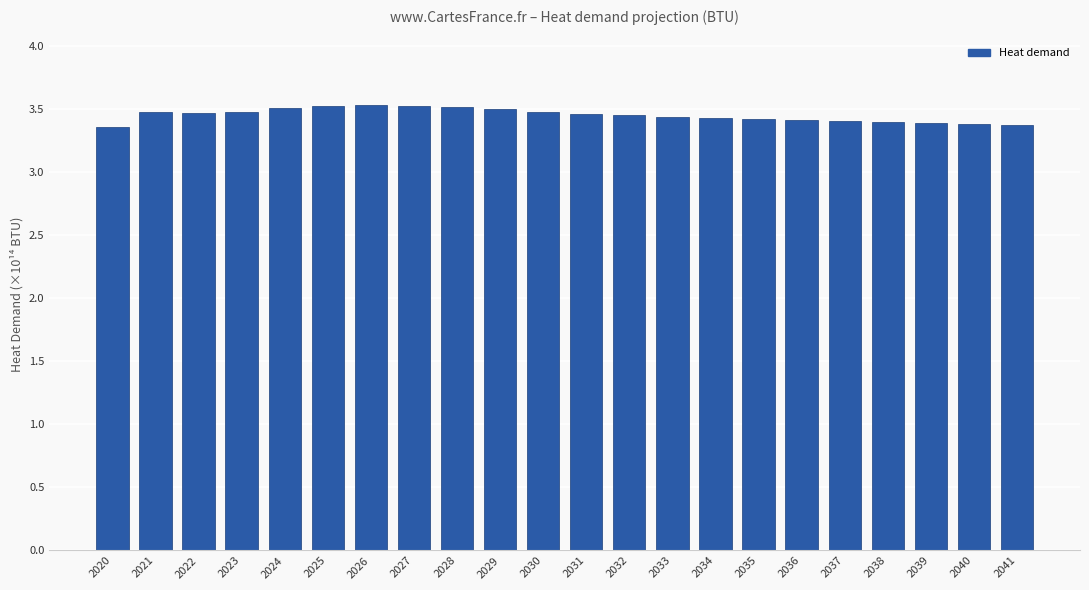

What is the difference between the second highest and minimum values?

0.2